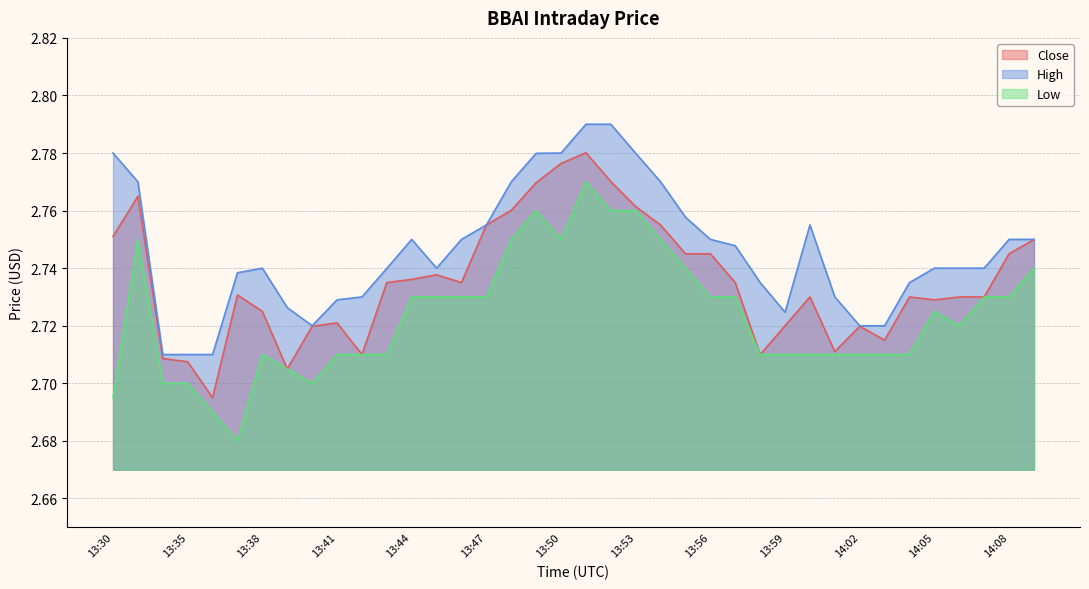

At how many categories does at least one series exceed 2?

38